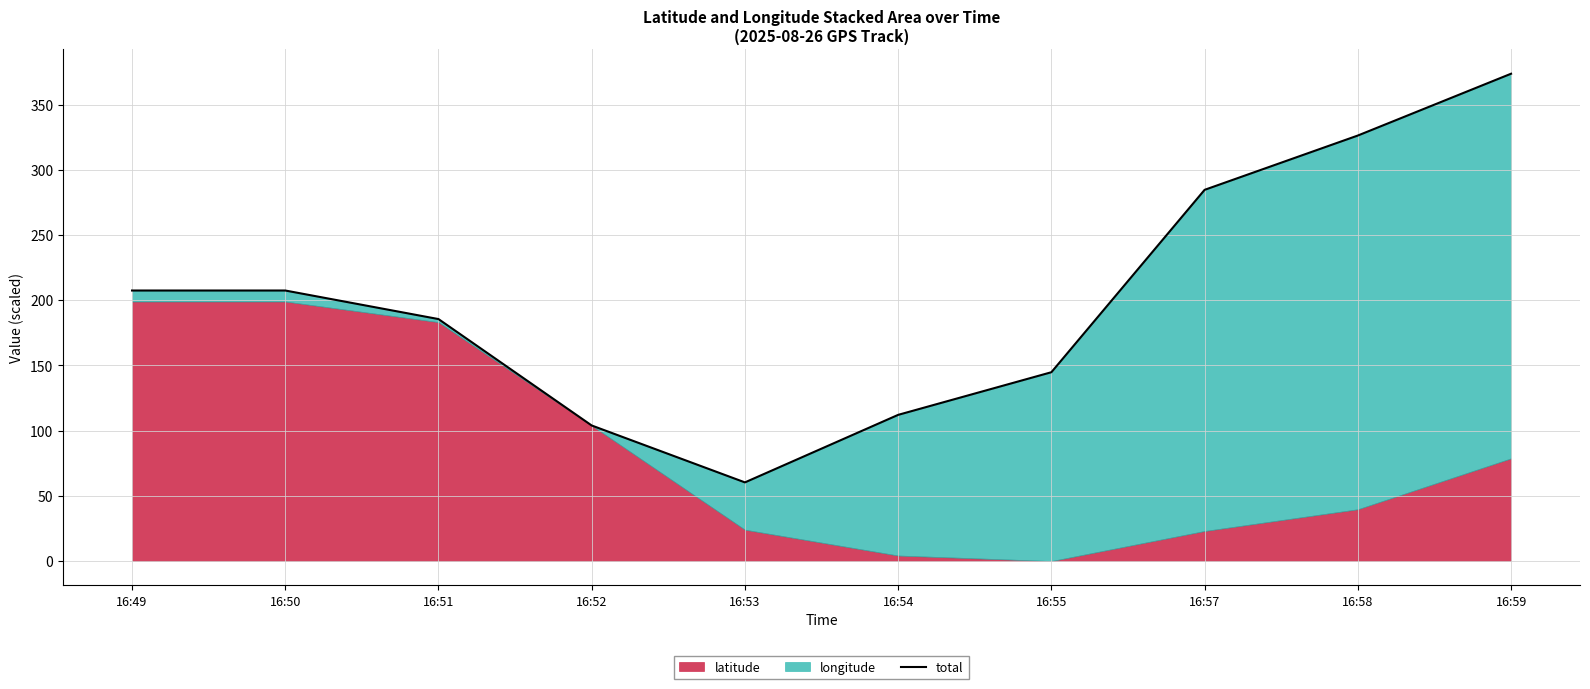

What is the maximum value shown in the chart?

373.6